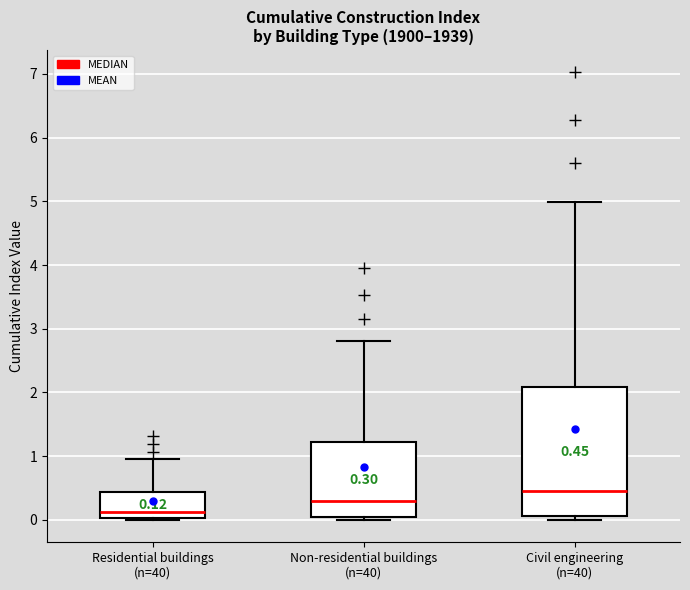

Which box's median line is the lowest?

Residential buildings (n=40)